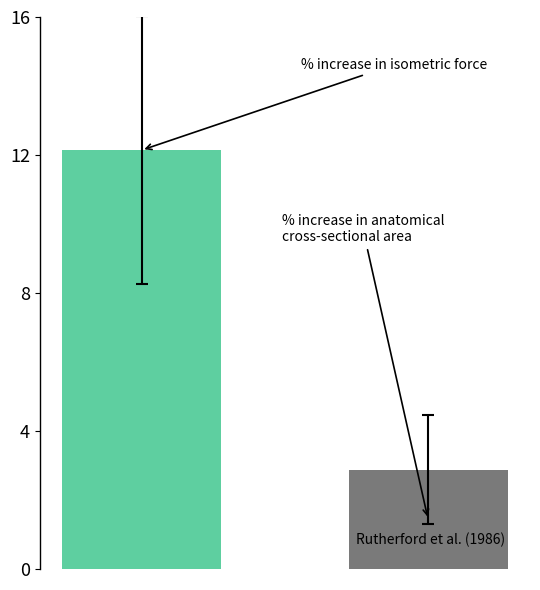

What is the value of the 2nd bar from the left?

2.9